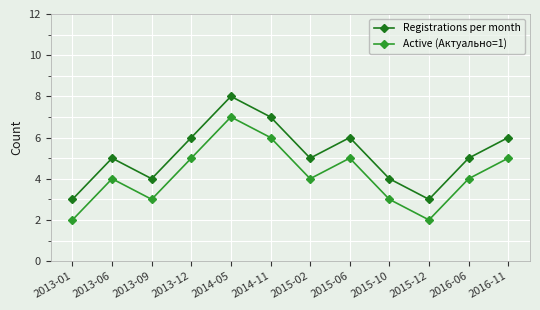

What are all the series names shown in the legend?

Registrations per month, Active (Актуально=1)